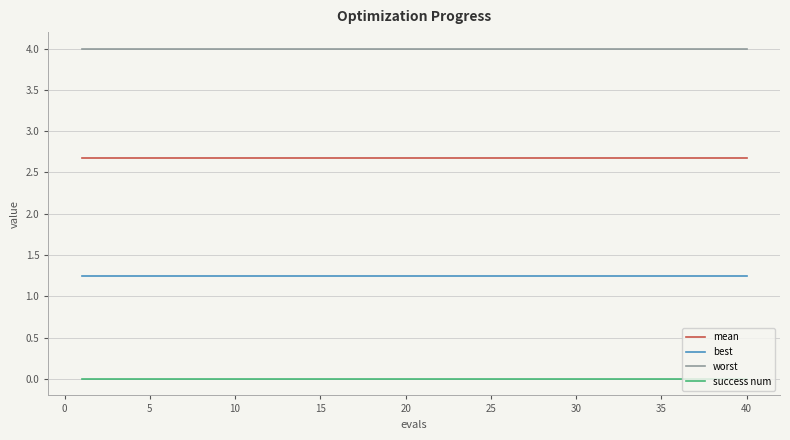

What is the maximum value for worst?

4.0